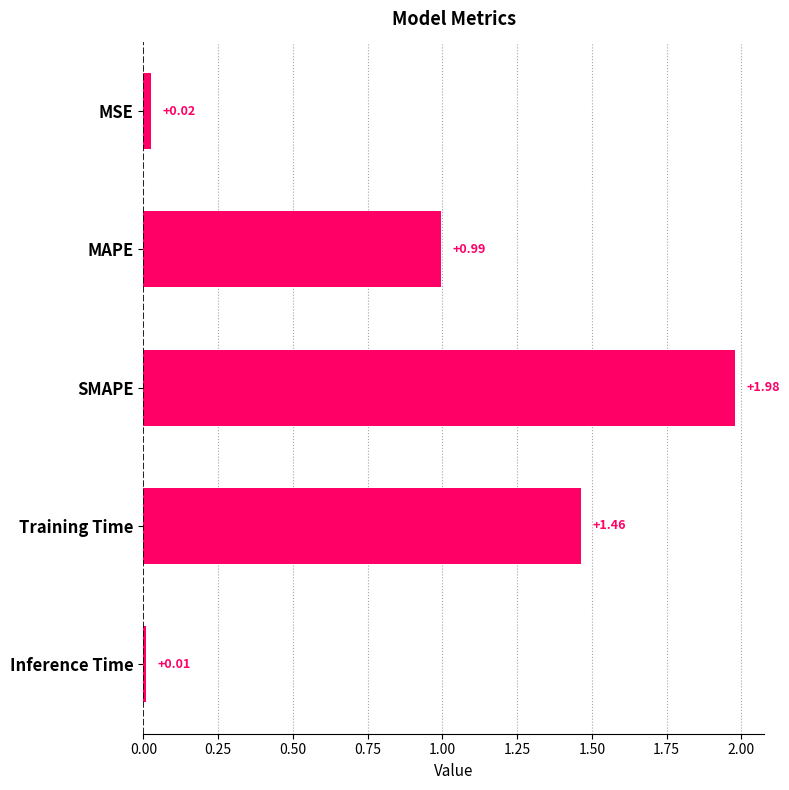

List the labels in order of value, smallest first.

Inference Time, MSE, MAPE, Training Time, SMAPE